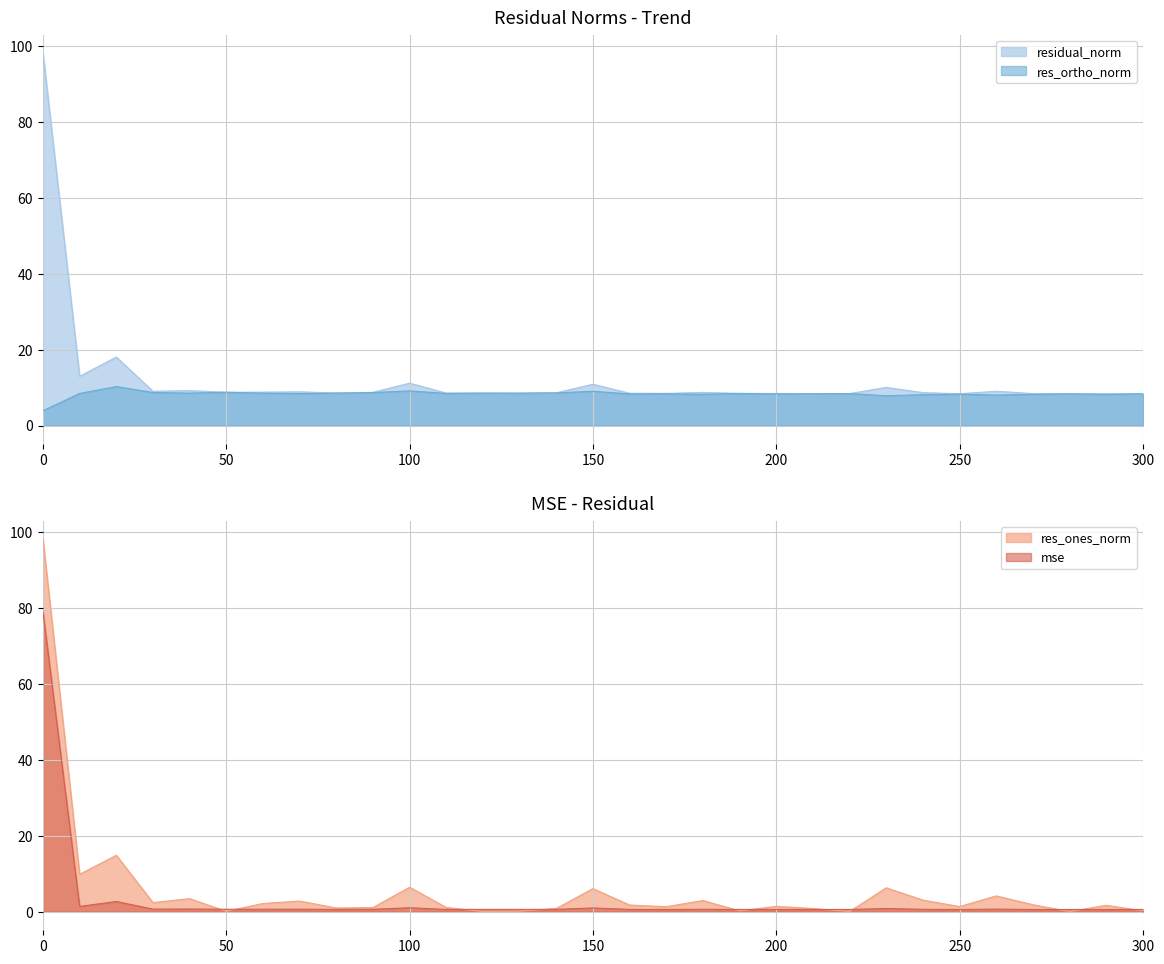

Is the value of res_ortho_norm at 140 greater than the value of residual_norm at 10?

No